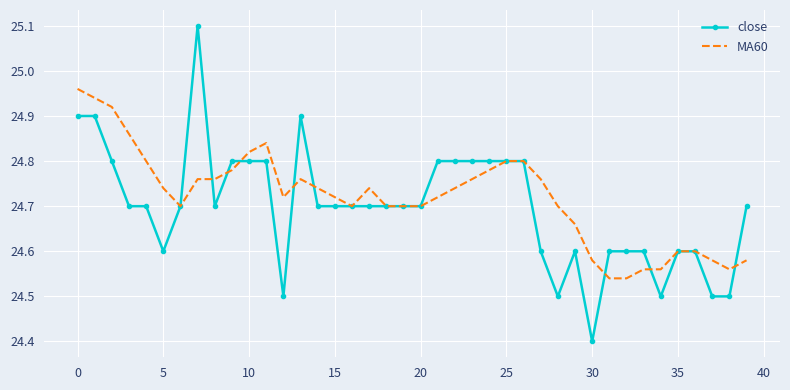

Rank the series by their maximum value, from highest to lowest.

close, MA60